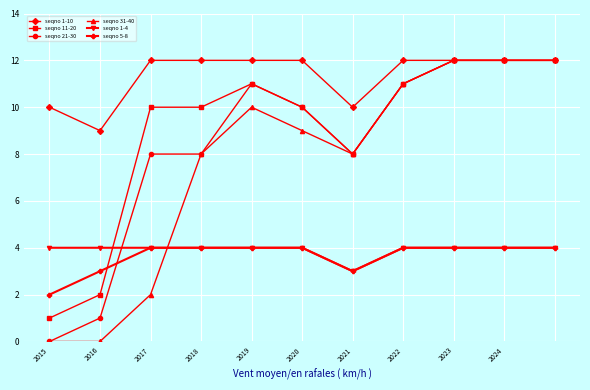

True or false: seqno 31-40 has more than 2 points higher than both neighbors.

False